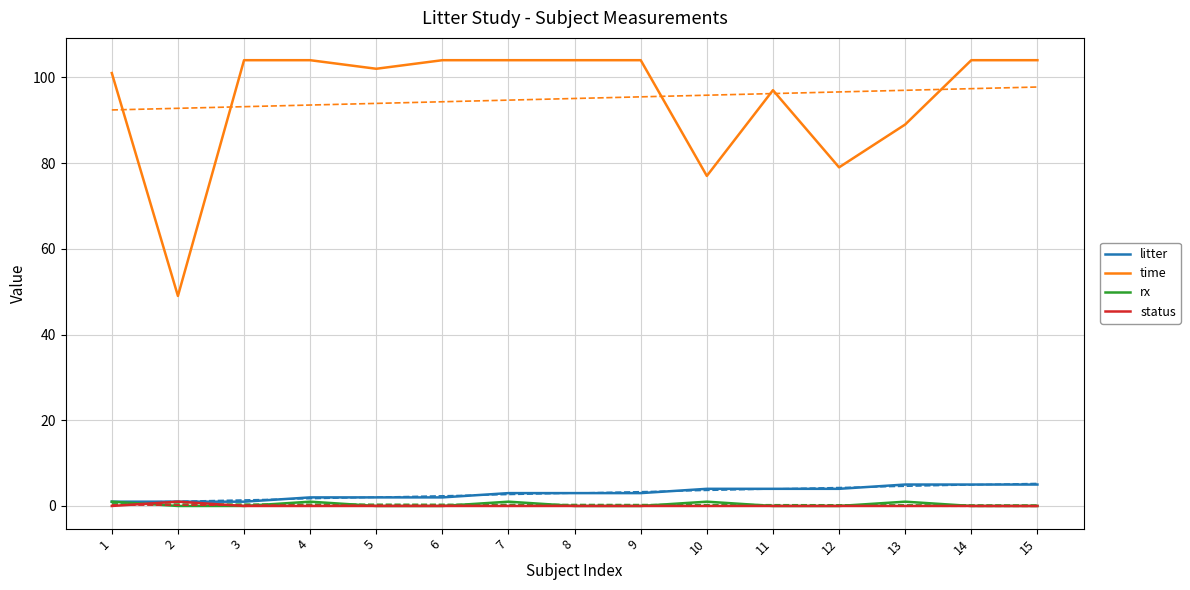

Reading left to right, transcribe all the data shown in this chart.

litter: 1	1	1	2	2	2	3	3	3	4	4	4	5	5	5
time: 101	49	104	104	102	104	104	104	104	77	97	79	89	104	104
rx: 1	0	0	1	0	0	1	0	0	1	0	0	1	0	0
status: 0	1	0	0	0	0	0	0	0	0	0	0	0	0	0